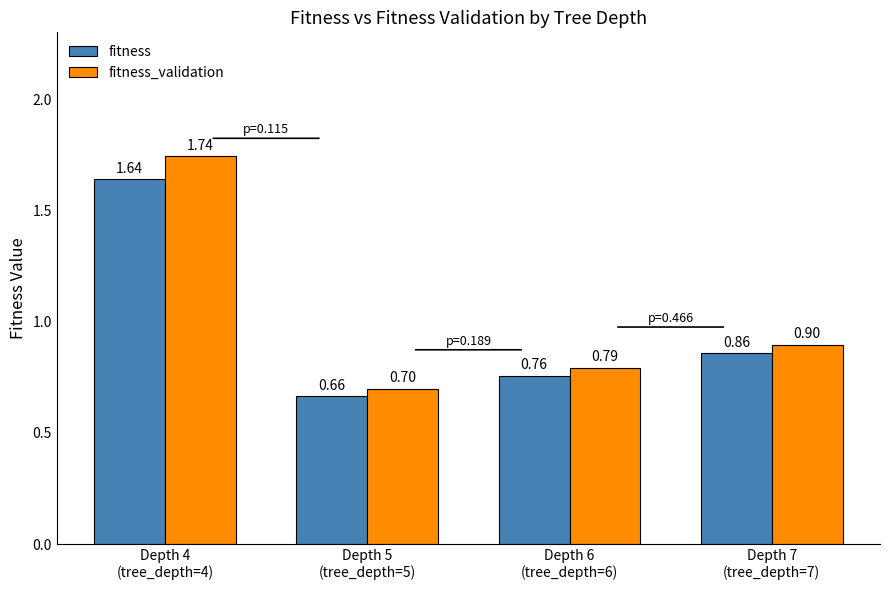

Which series changed the most between Depth 4
(tree_depth=4) and Depth 6
(tree_depth=6)?

fitness_validation